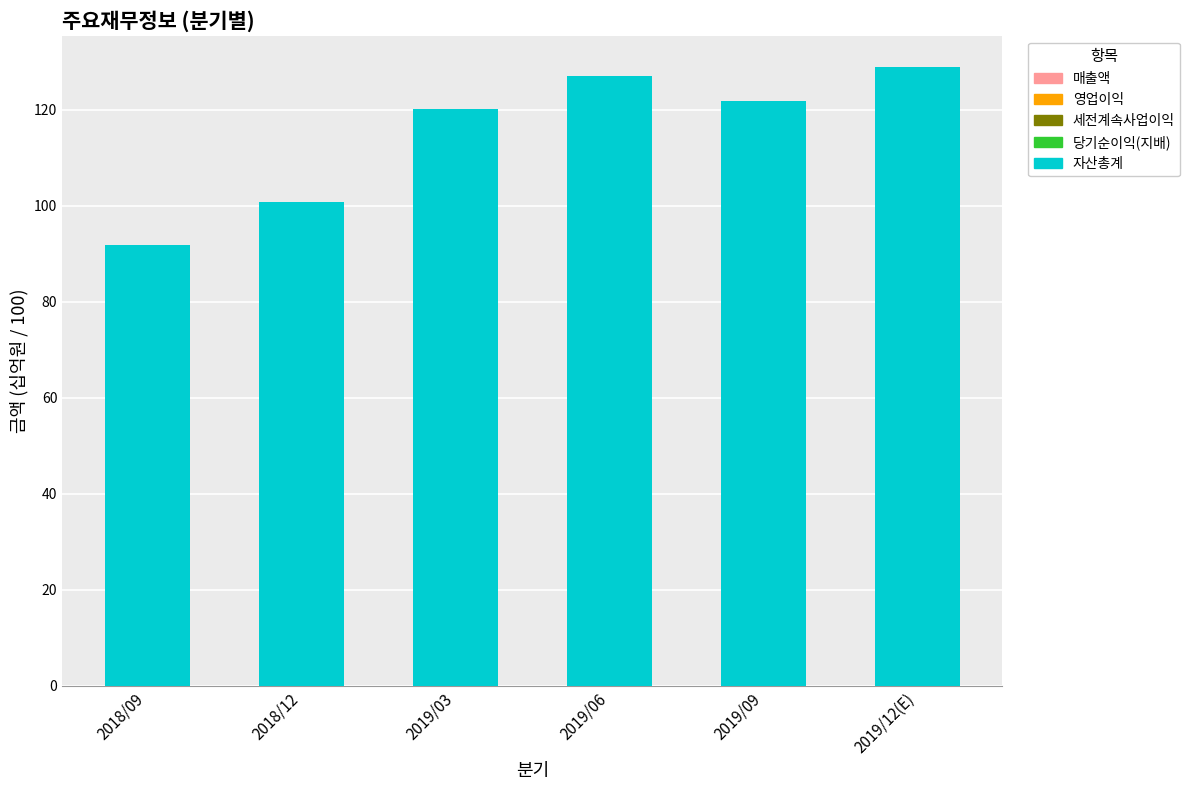

The value of 자산총계 at 2019/12(E) is 129.0. True or false?

True